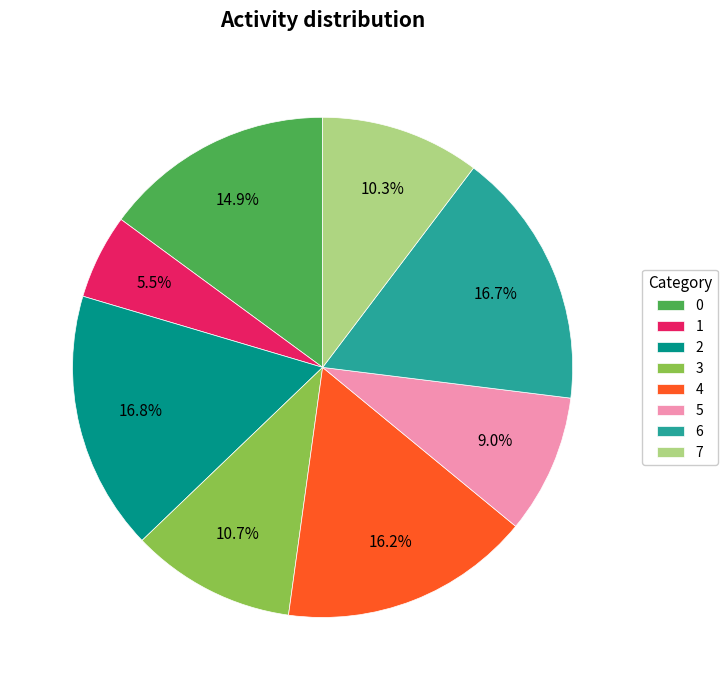

Which has a higher value, 4 or 5?

4